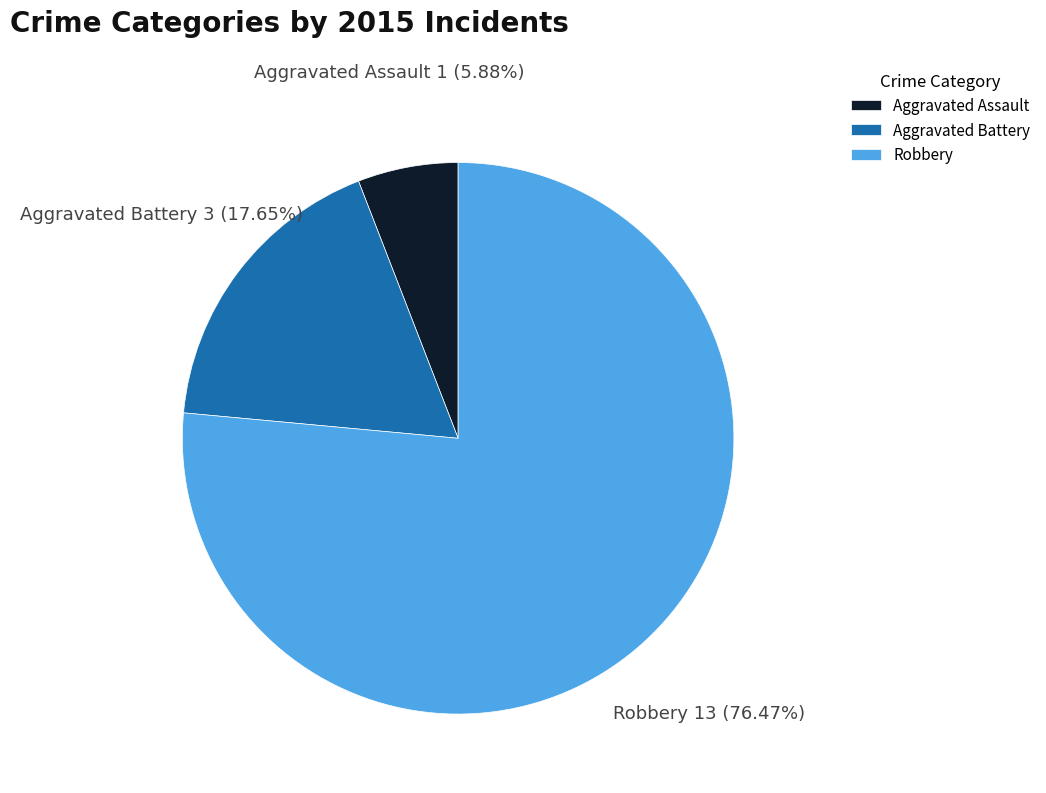

Which category has the smallest portion of the pie?

Aggravated Assault